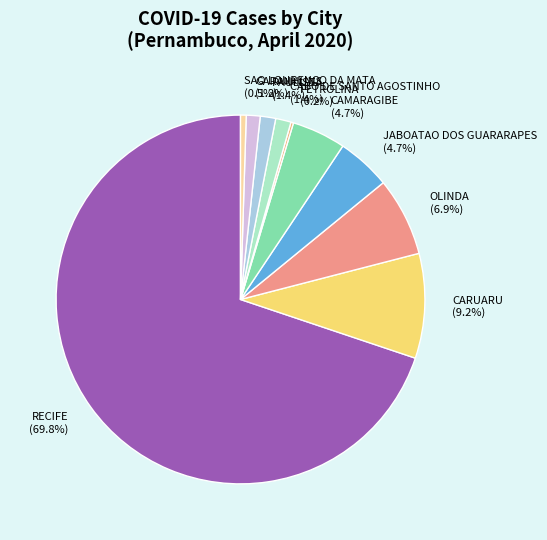

Which slice is the largest?

RECIFE